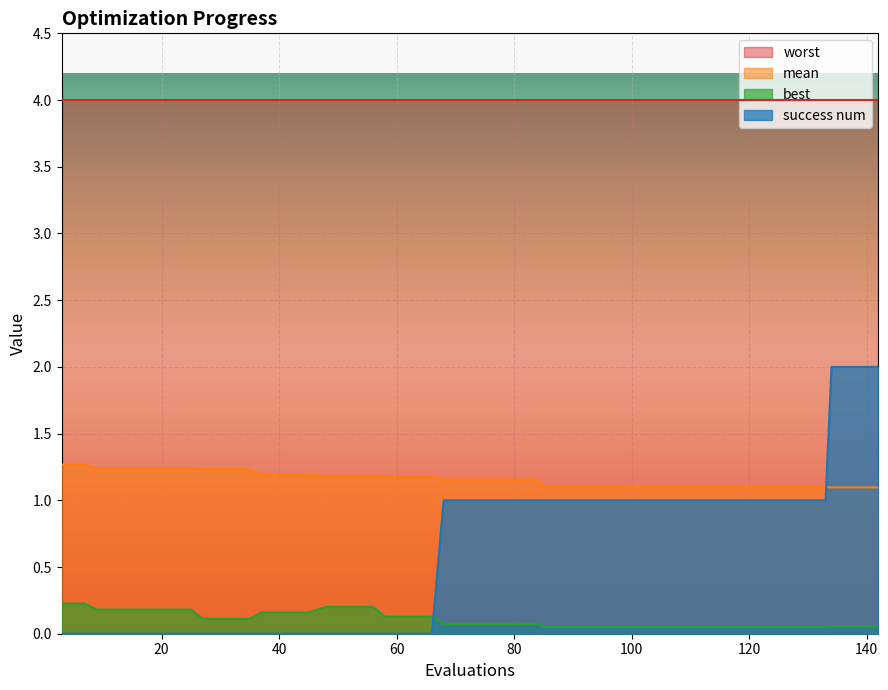

Rank the series by their maximum value, from highest to lowest.

worst, success num, mean, best